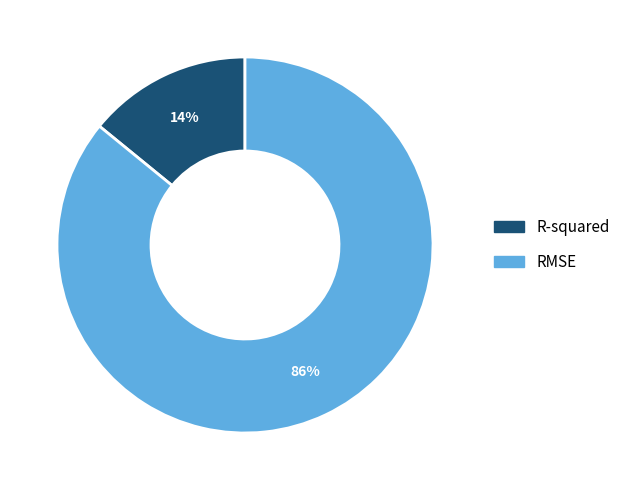

True or false: R-squared accounts for 14% of the total.

True